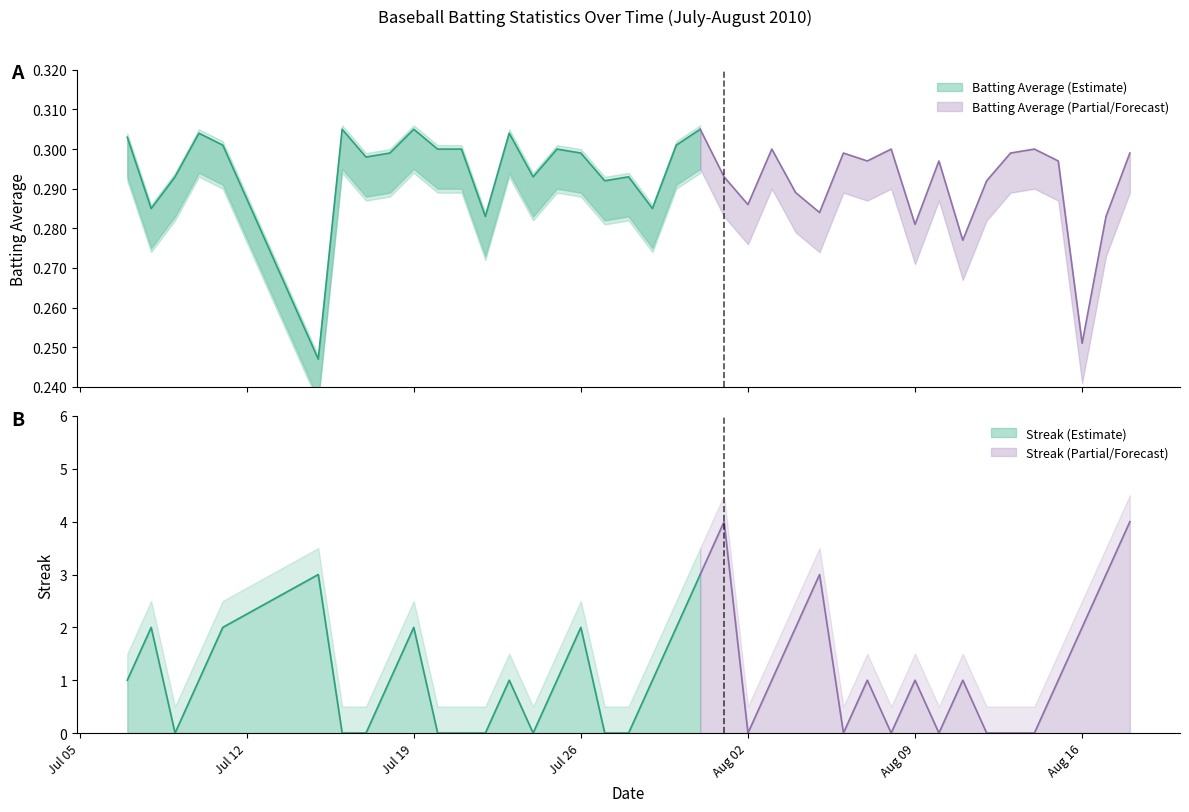

Where is the first local minimum for Batting Average?

1